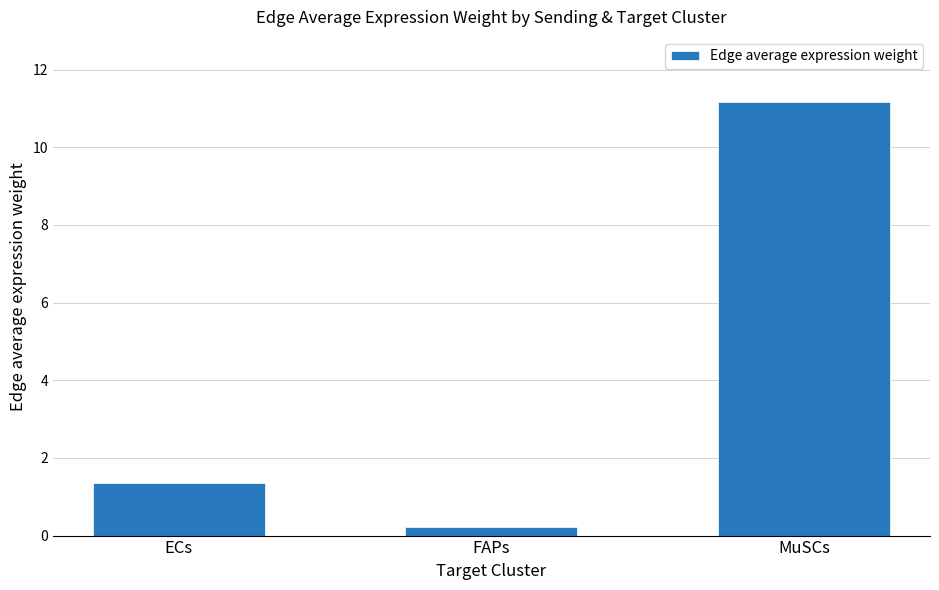

Which has a higher value, FAPs or MuSCs?

MuSCs